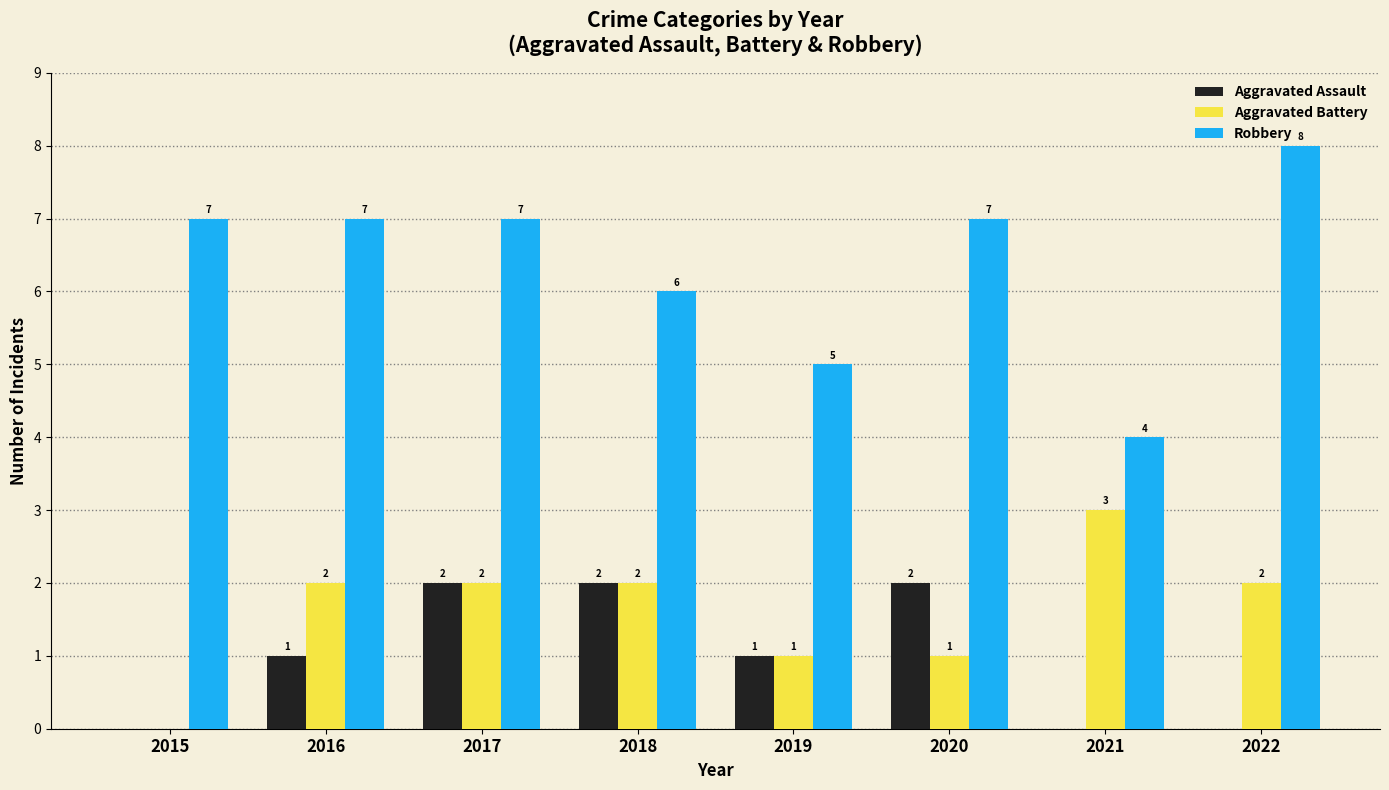

Reading left to right, extract all data points from this chart.

Aggravated Assault: 0	1	2	2	1	2	0	0
Aggravated Battery: 0	2	2	2	1	1	3	2
Robbery: 7	7	7	6	5	7	4	8